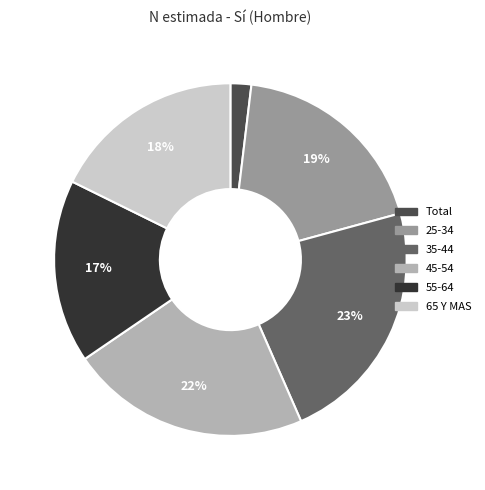

Is 35-44 the majority of the pie?

No